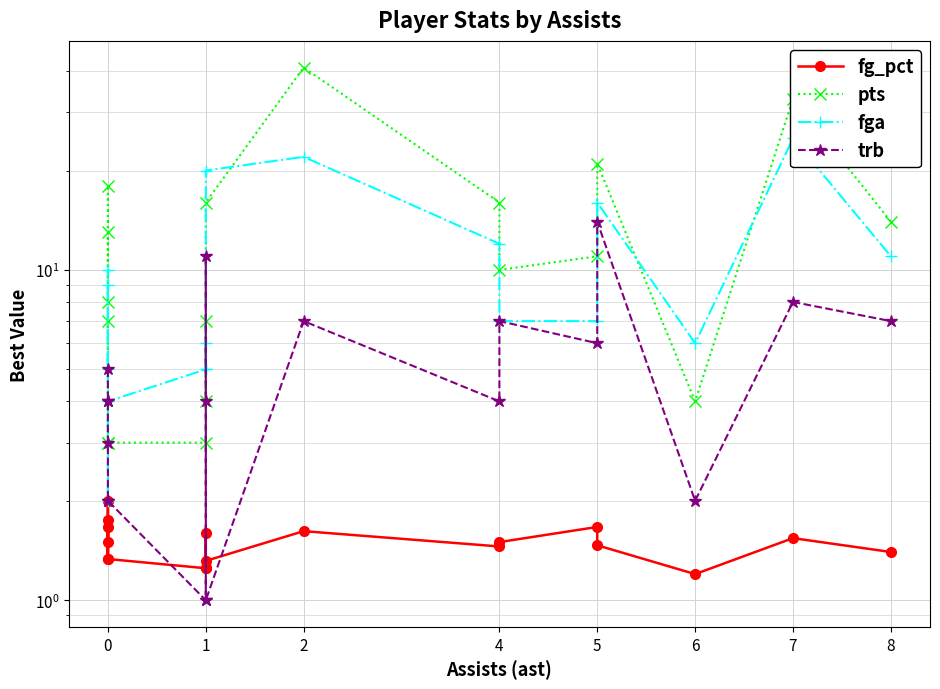

How many series are shown in this chart?

4